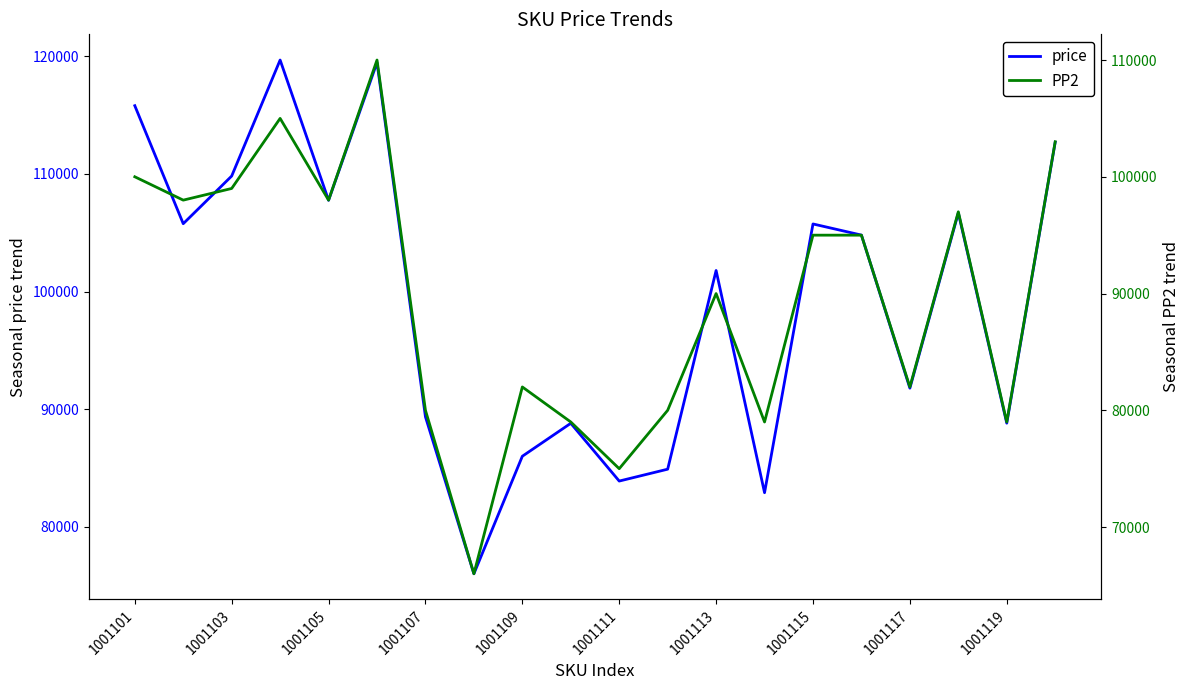

The price series shows 107759 at 1001105. True or false?

True